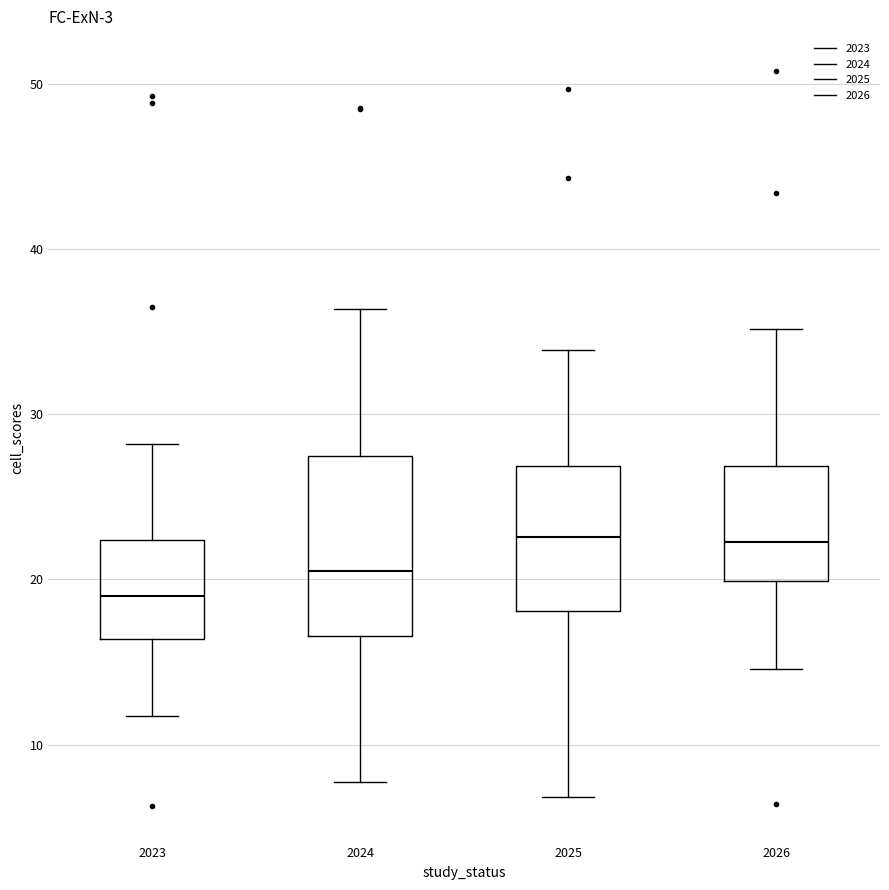

Where does the median line of the box at x = 2023 sit on the y-axis? The values are not printed on the chart, so give them approximately, as read against the axis.

19